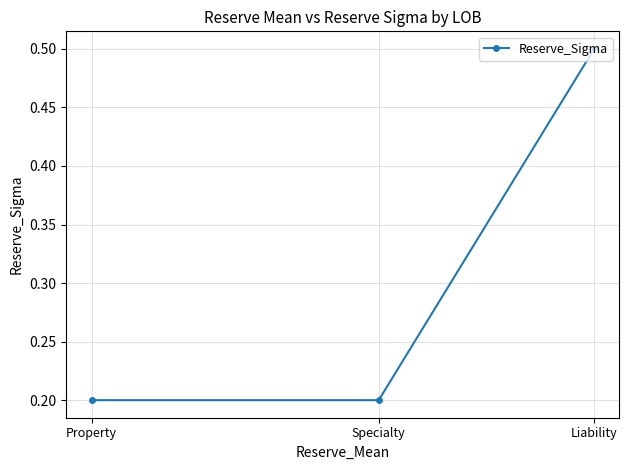

Count the number of data series in this chart.

1